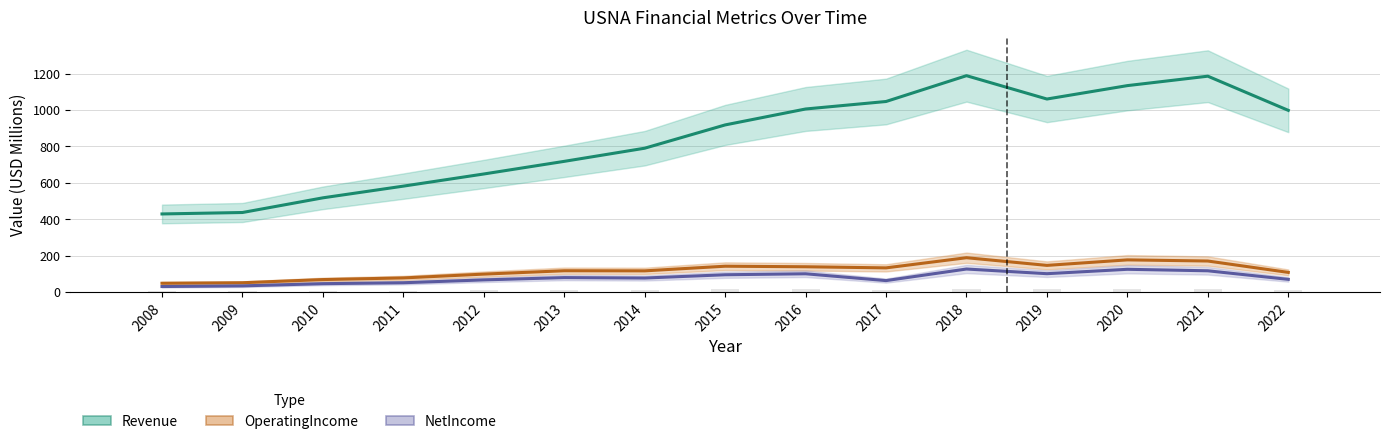

What is the average value of the NetIncome series?

78.4